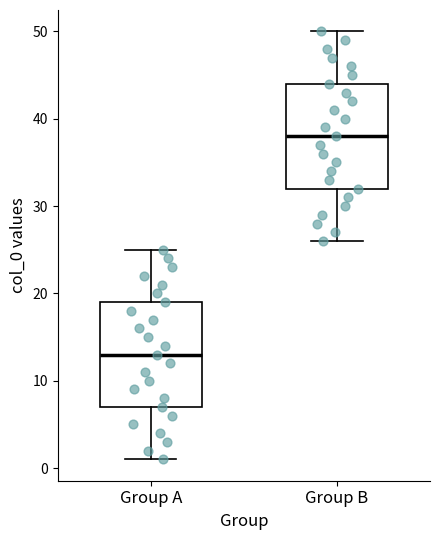

Reading left to right, transcribe this box plot: for each box, give where its median line is, the range the box spans, and where its two whiskers end, as read against the y-axis. The values are not printed on the chart, so give them approximately, as read against the axis.

Group A: median 13, box 7 to 19, whiskers 1 to 25
Group B: median 38, box 32 to 44, whiskers 26 to 50